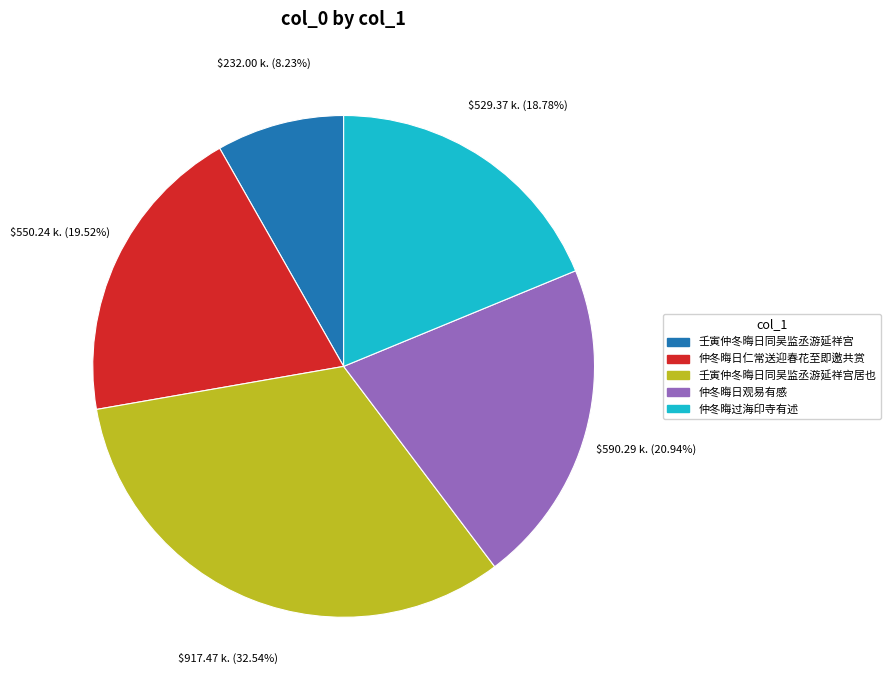

What is the smallest slice in the pie chart?

壬寅仲冬晦日同吴监丞游延祥宫